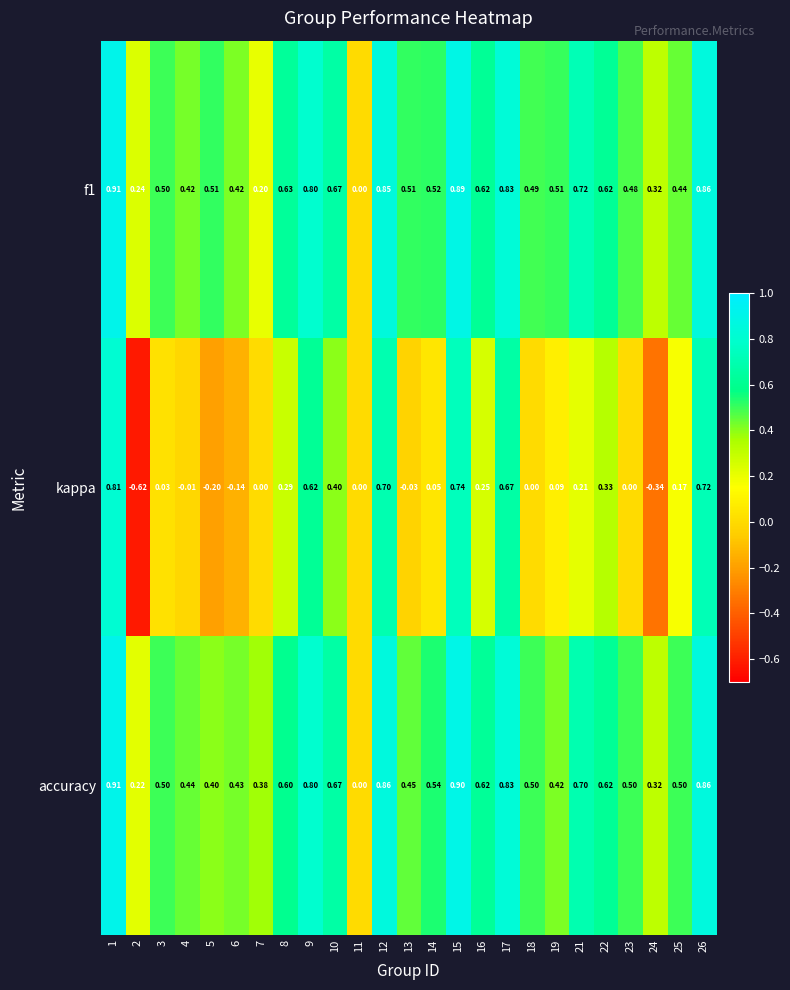

How many positive values does the f1 series have?

24